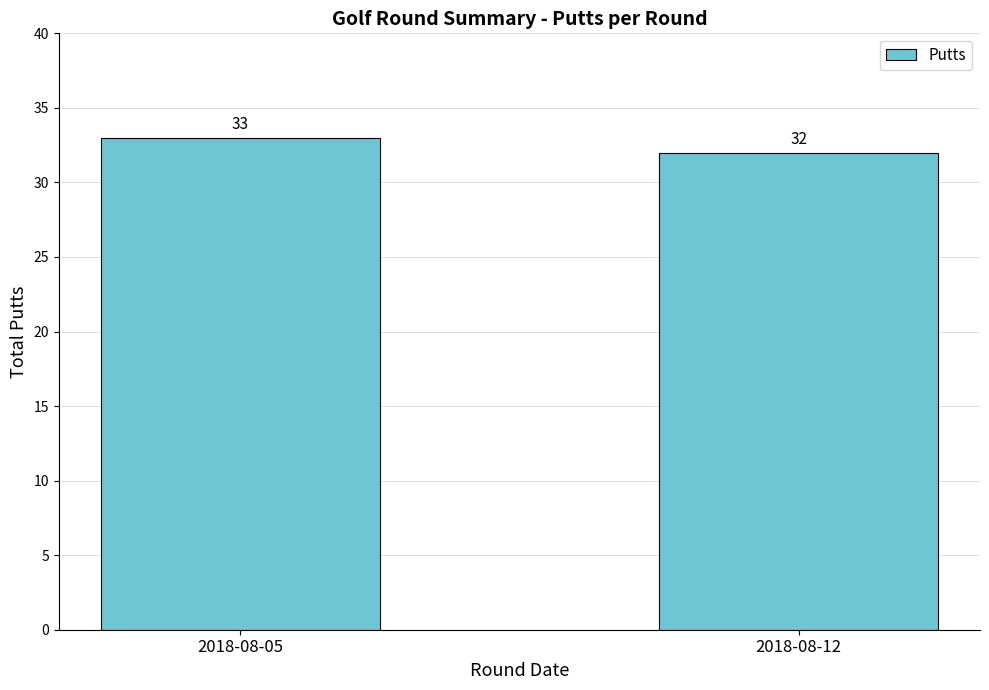

What is the sum of all values?

65